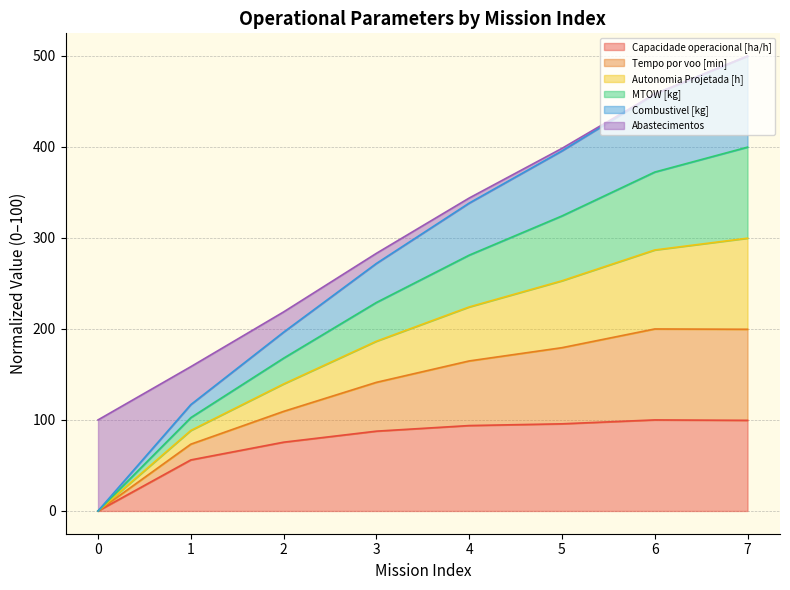

In Capacidade operacional [ha/h], how many points are higher than both neighbors (excluding endpoints)?

1